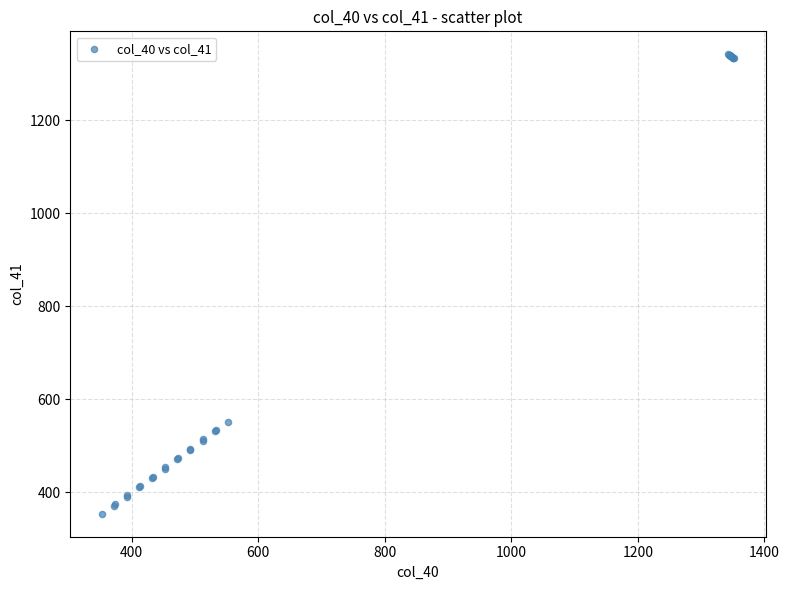

What Y value in the scatter plot is closest to 848?

551.0